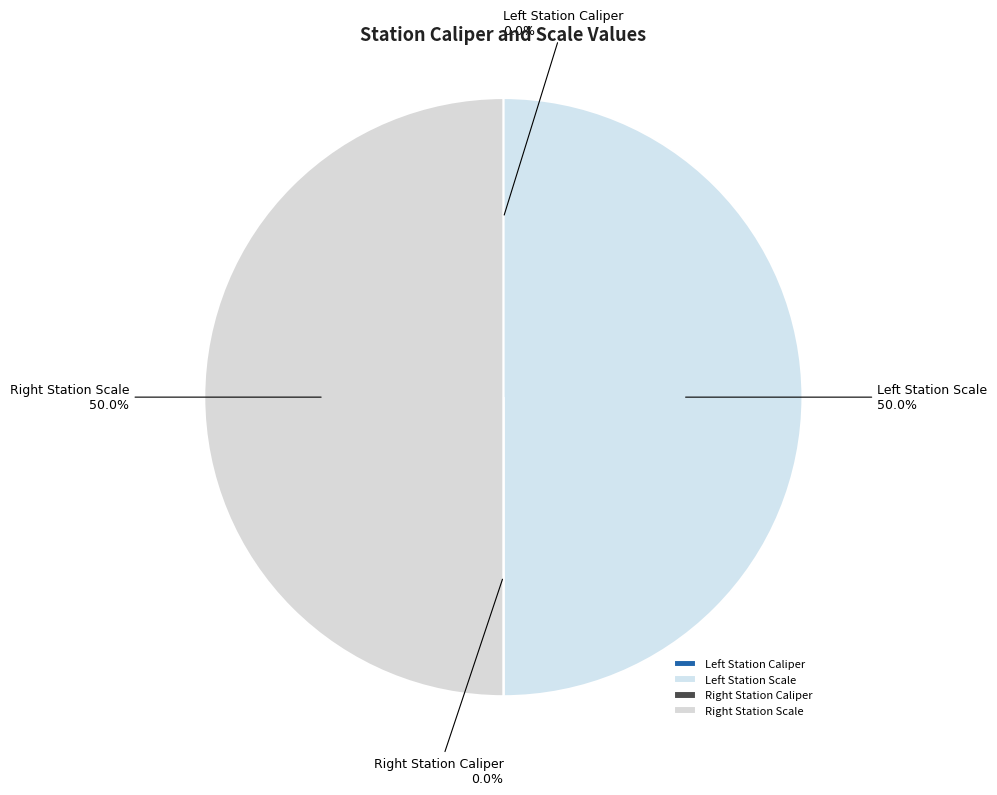

Is there any slice that represents more than half of the pie?

No